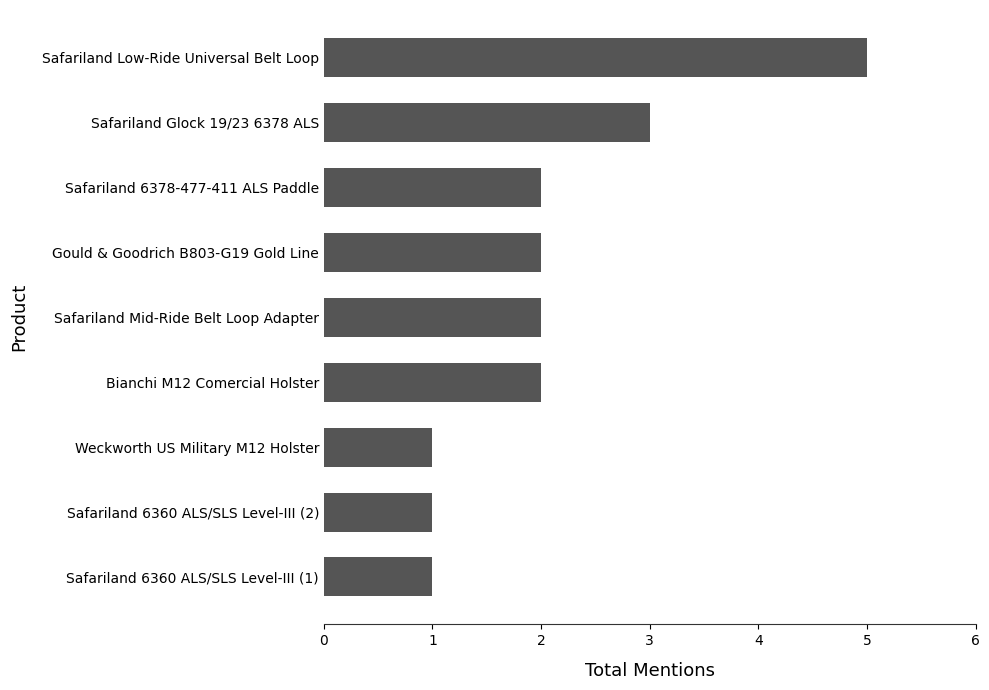

Is it true that the value at Safariland Glock 19/23 6378 ALS is 2?

False